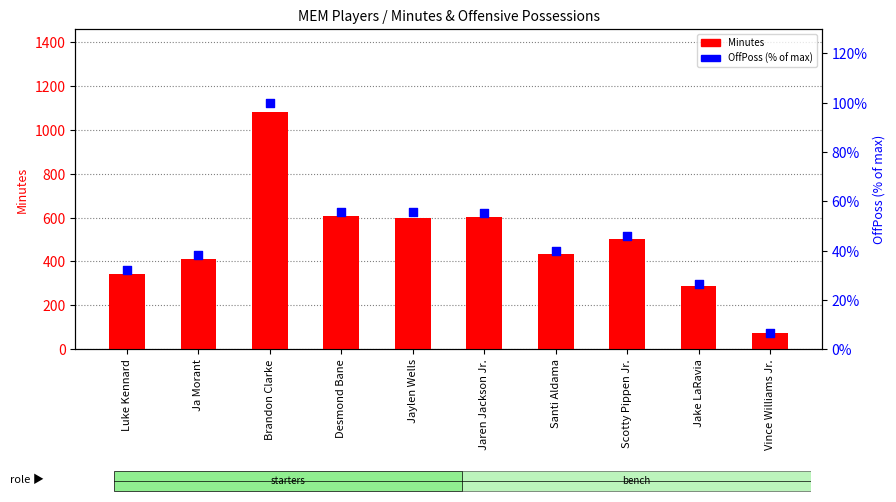

Which series contains the lowest Y value?

OffPoss (% of max)